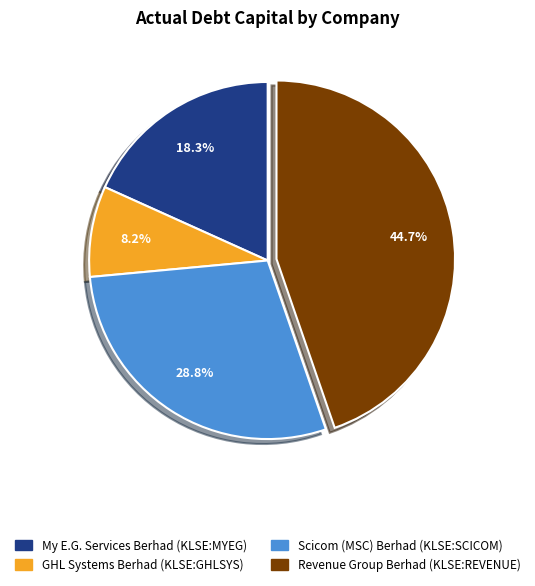

To the nearest percent, what percentage of the pie is Scicom (MSC) Berhad (KLSE:SCICOM)?

29%